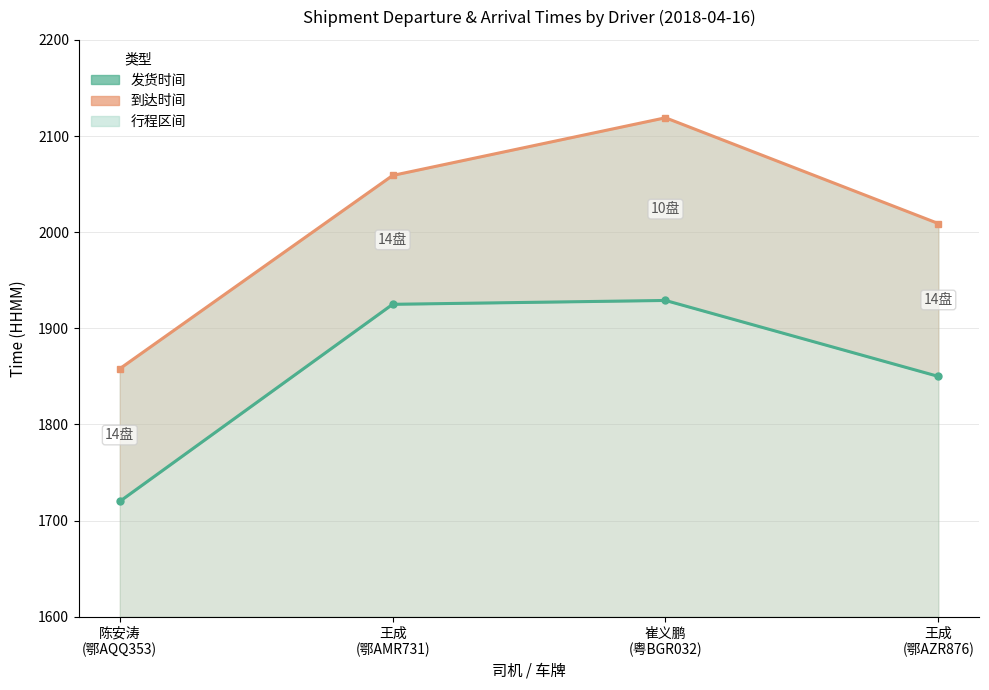

How many 到达时间 values are between 2009 and 2119?

3